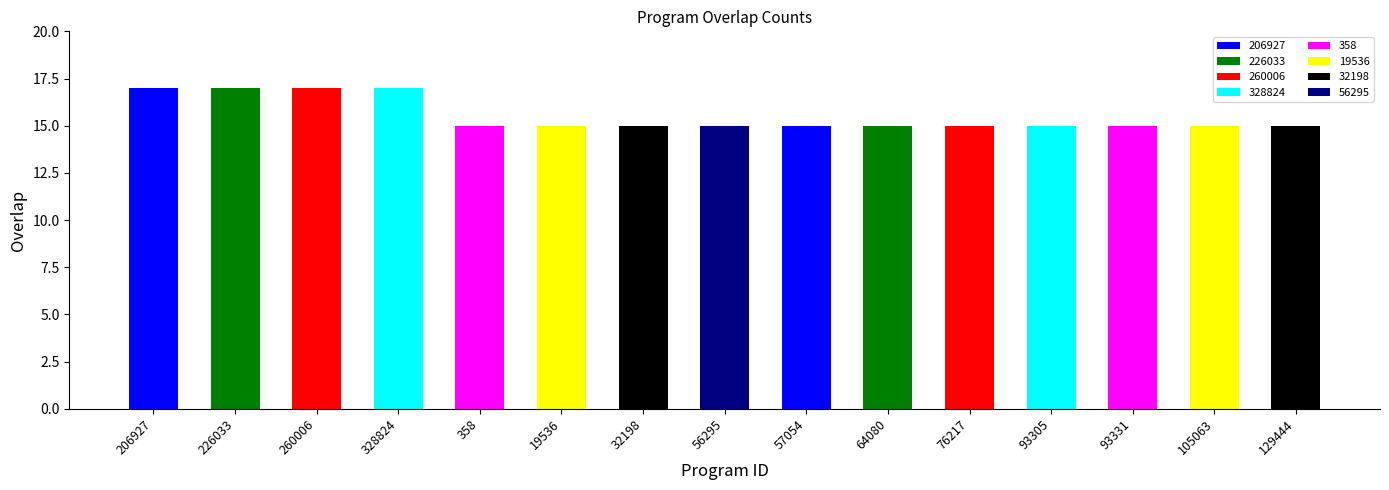

Approximately how many times larger is the value at 226033 compared to 32198?

1.1